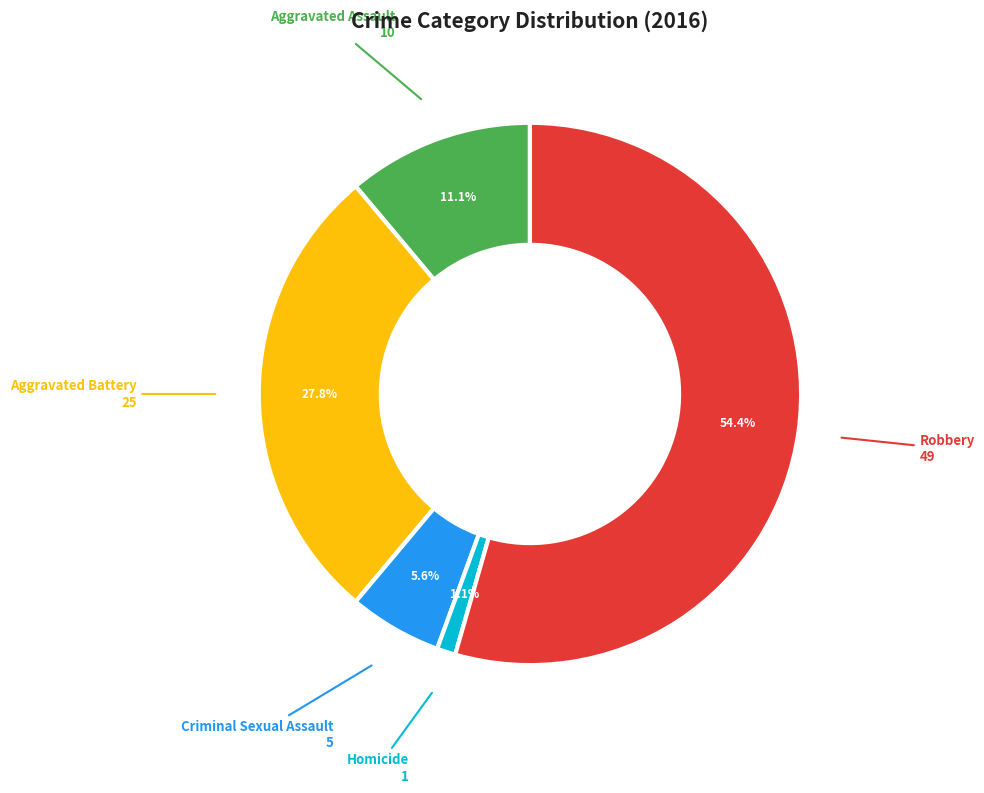

Is there a majority slice in this chart?

Yes